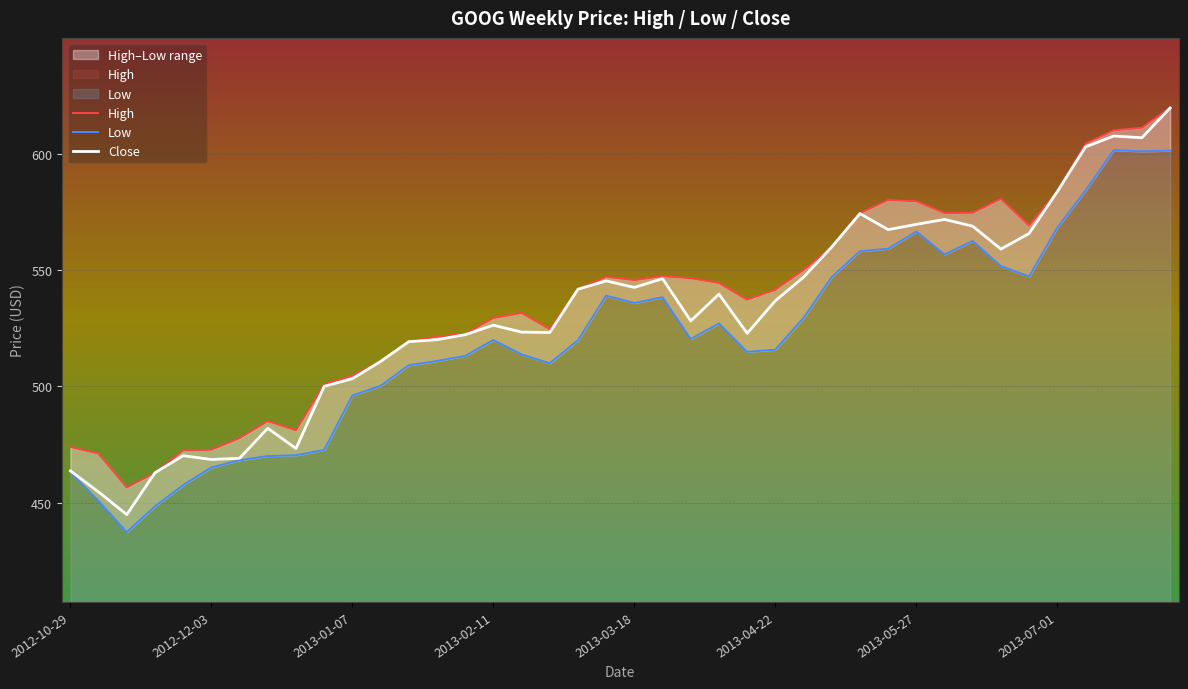

What is the minimum value for Close?

444.9